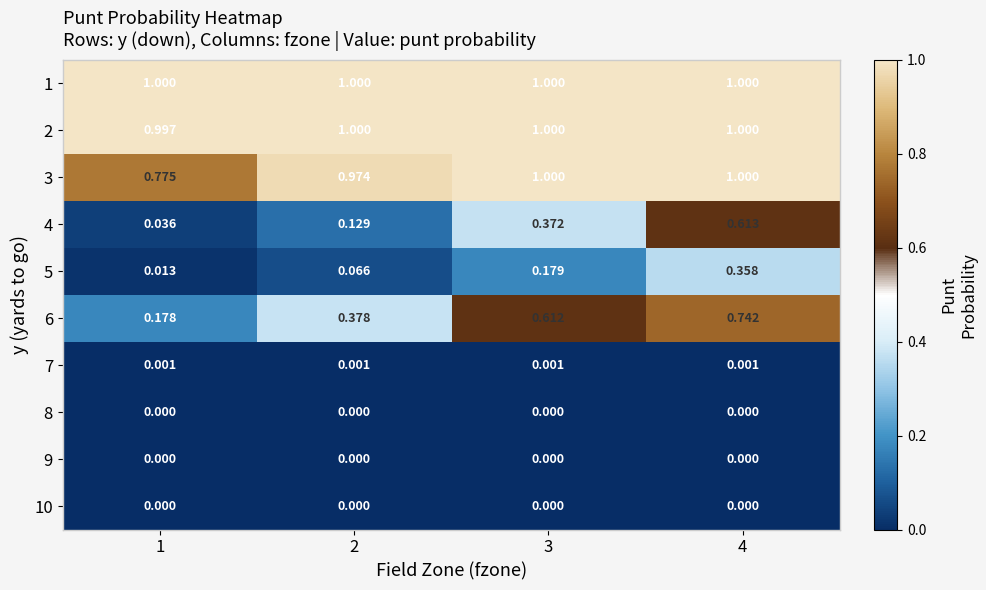

Between 1 and 3, which series saw the biggest shift?

6